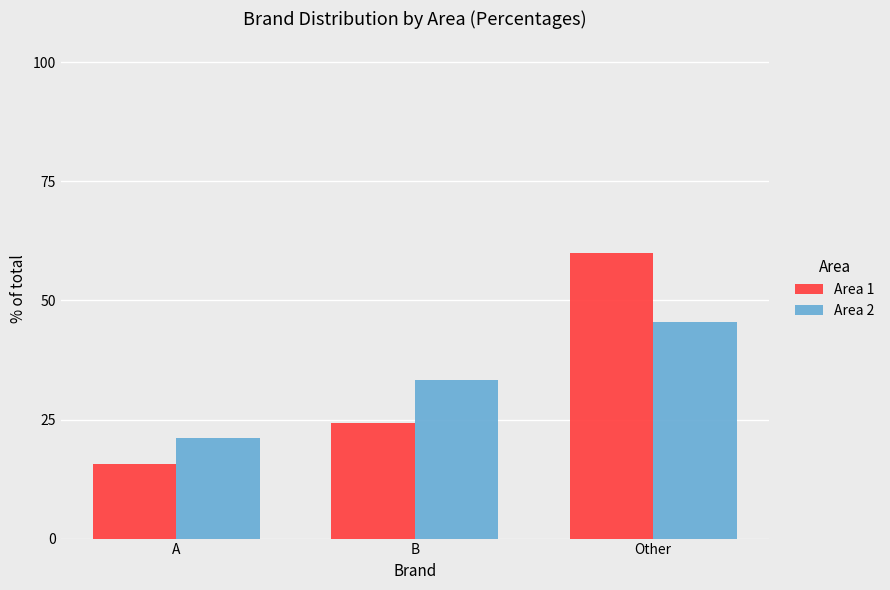

True or false: Area 1 has a value of 15.7 at A.

True